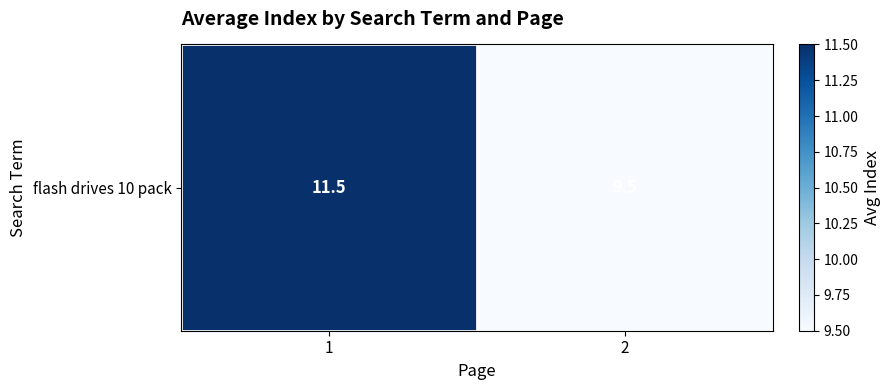

The value at 1 is 17.5. True or false?

False